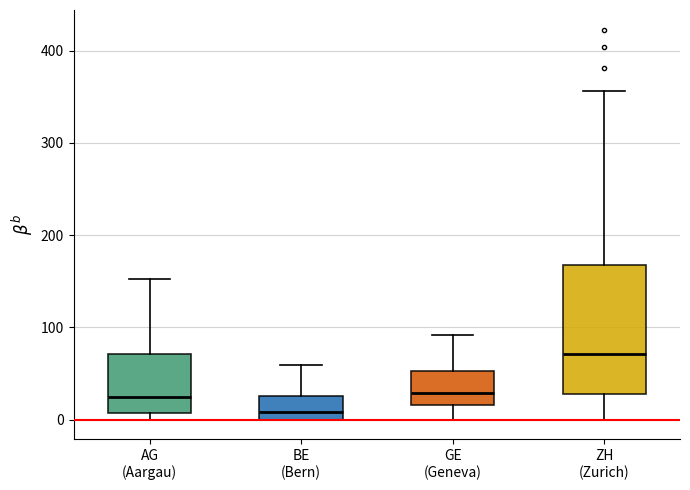

Comparing the boxes themselves (not the whiskers), which one is the tallest?

ZH (Zurich)